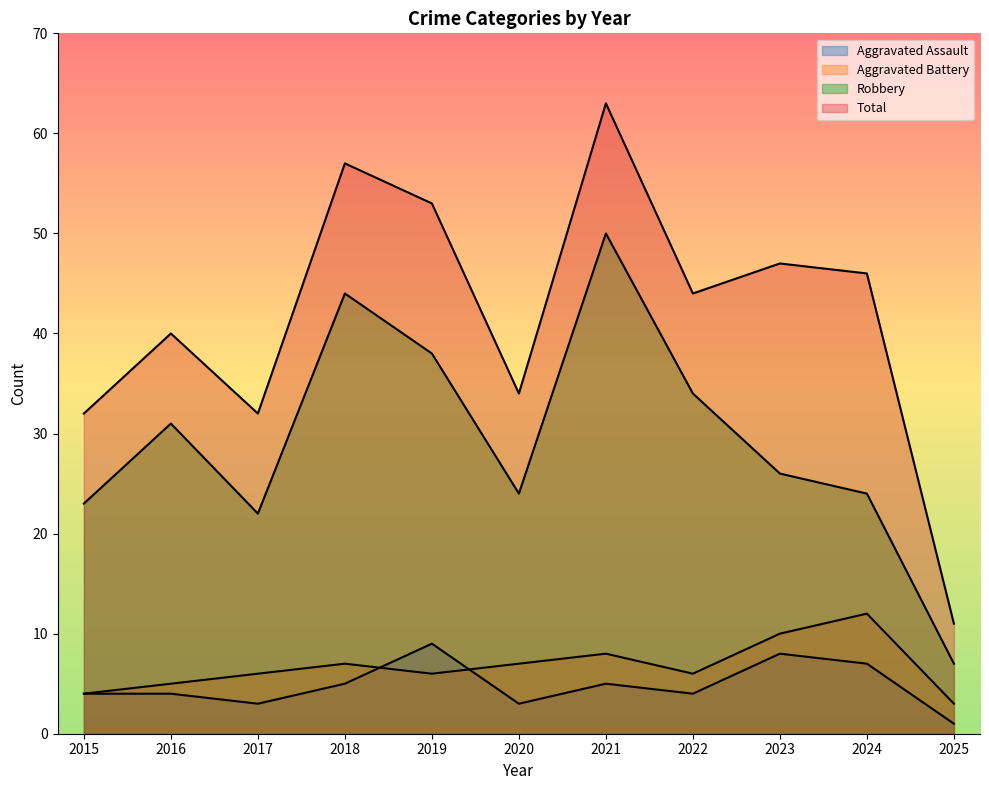

How many values in the Aggravated Battery series are below 6?

3